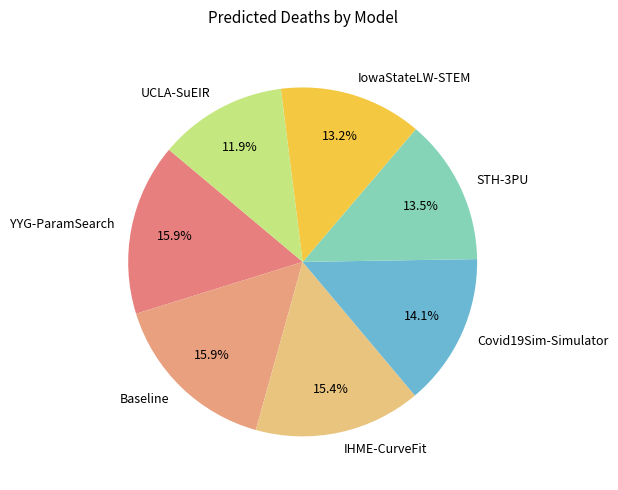

Which has a higher value, Covid19Sim-Simulator or STH-3PU?

Covid19Sim-Simulator